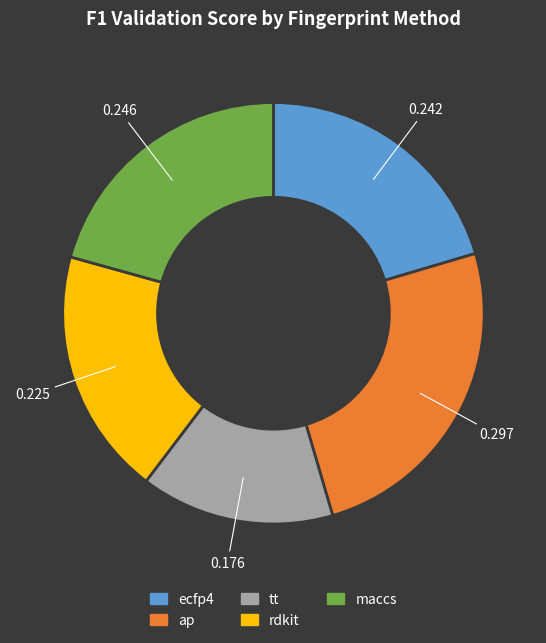

Which has a higher value, ap or maccs?

ap